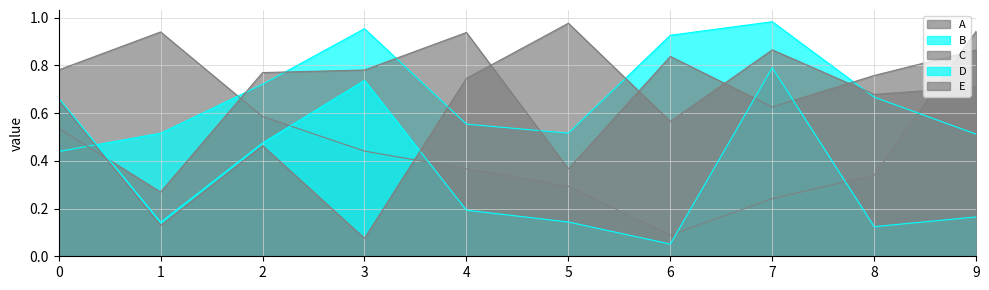

Reading left to right, what are all the values shown in this chart?

A: 0.8	0.9	0.6	0.4	0.4	0.3	0.1	0.2	0.3	0.9
B: 0.4	0.5	0.7	1.0	0.6	0.5	0.9	1.0	0.7	0.5
C: 0.5	0.3	0.8	0.8	0.9	0.4	0.8	0.6	0.8	0.9
D: 0.7	0.1	0.5	0.7	0.2	0.1	0.1	0.8	0.1	0.2
E: 0.7	0.1	0.5	0.1	0.7	1.0	0.6	0.9	0.7	0.7